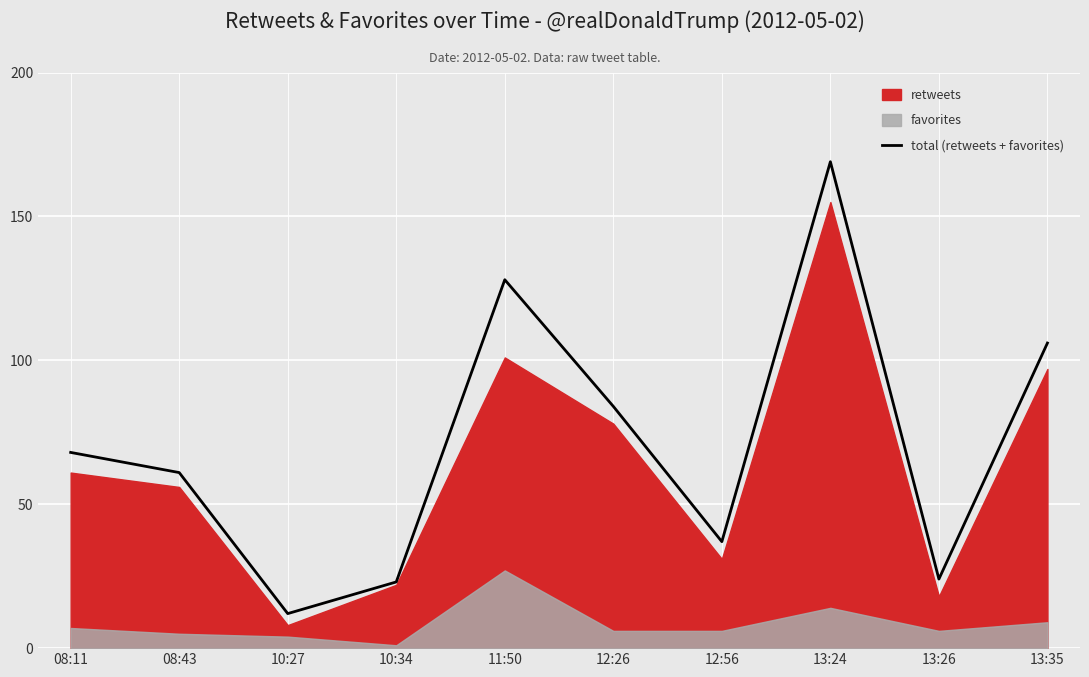

Read the value at 08:11, to the nearest 5.

70